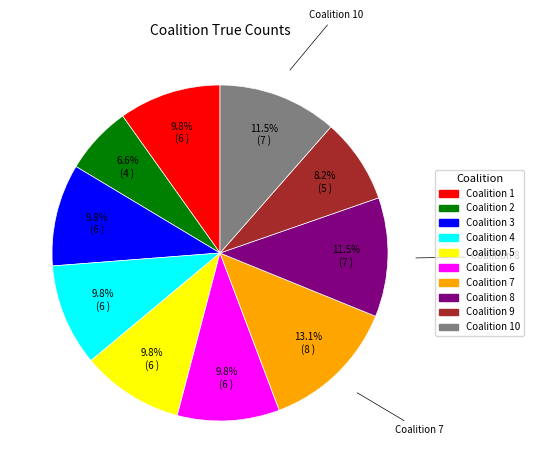

Is there a majority slice in this chart?

No